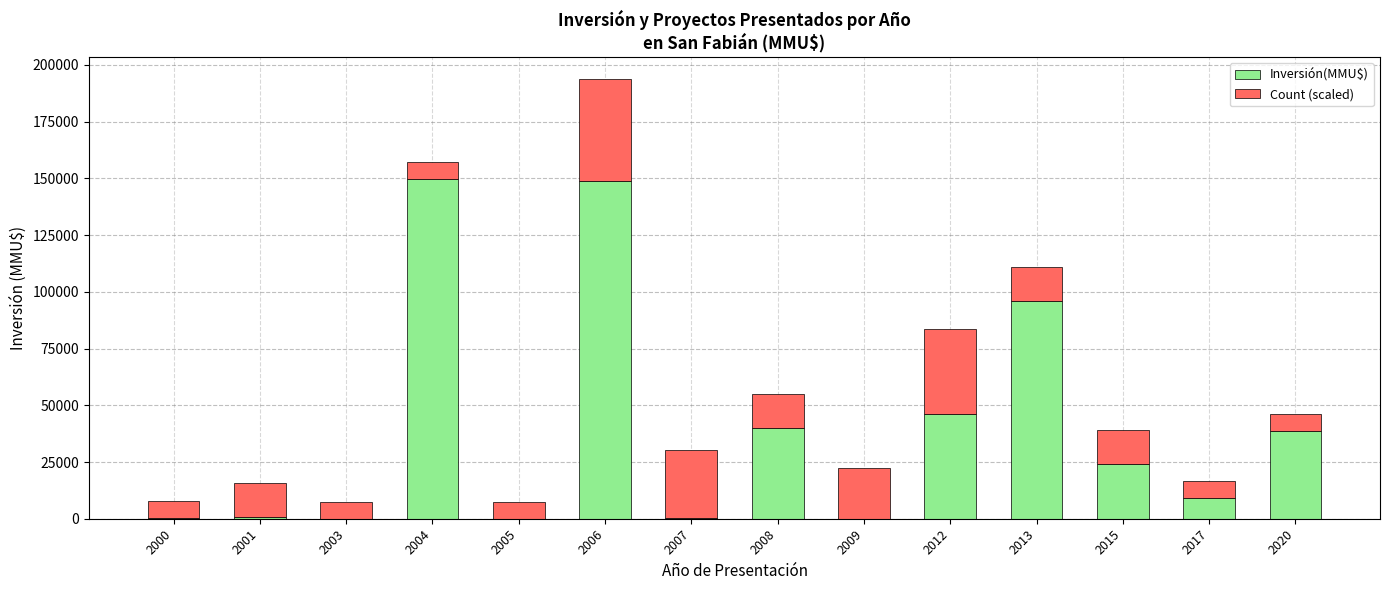

What is the difference between the Inversión(MMU$) values at 2012 and 2015?

22274